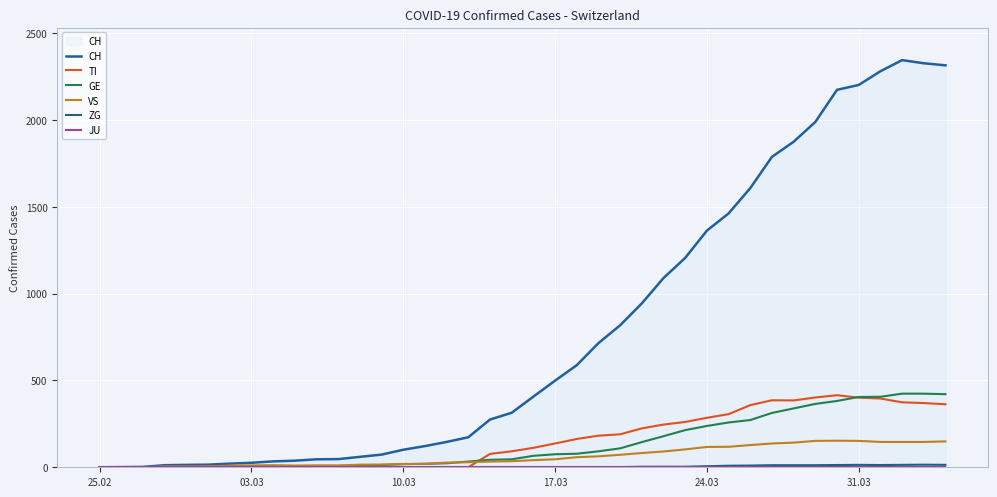

At which label does CH reach its minimum?

25.02